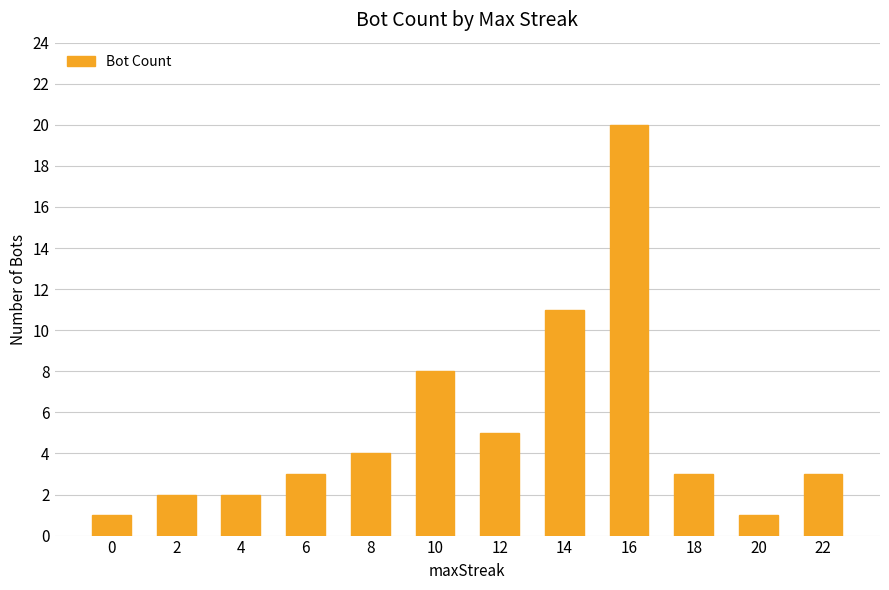

What is the difference between the maximum and minimum values?

19